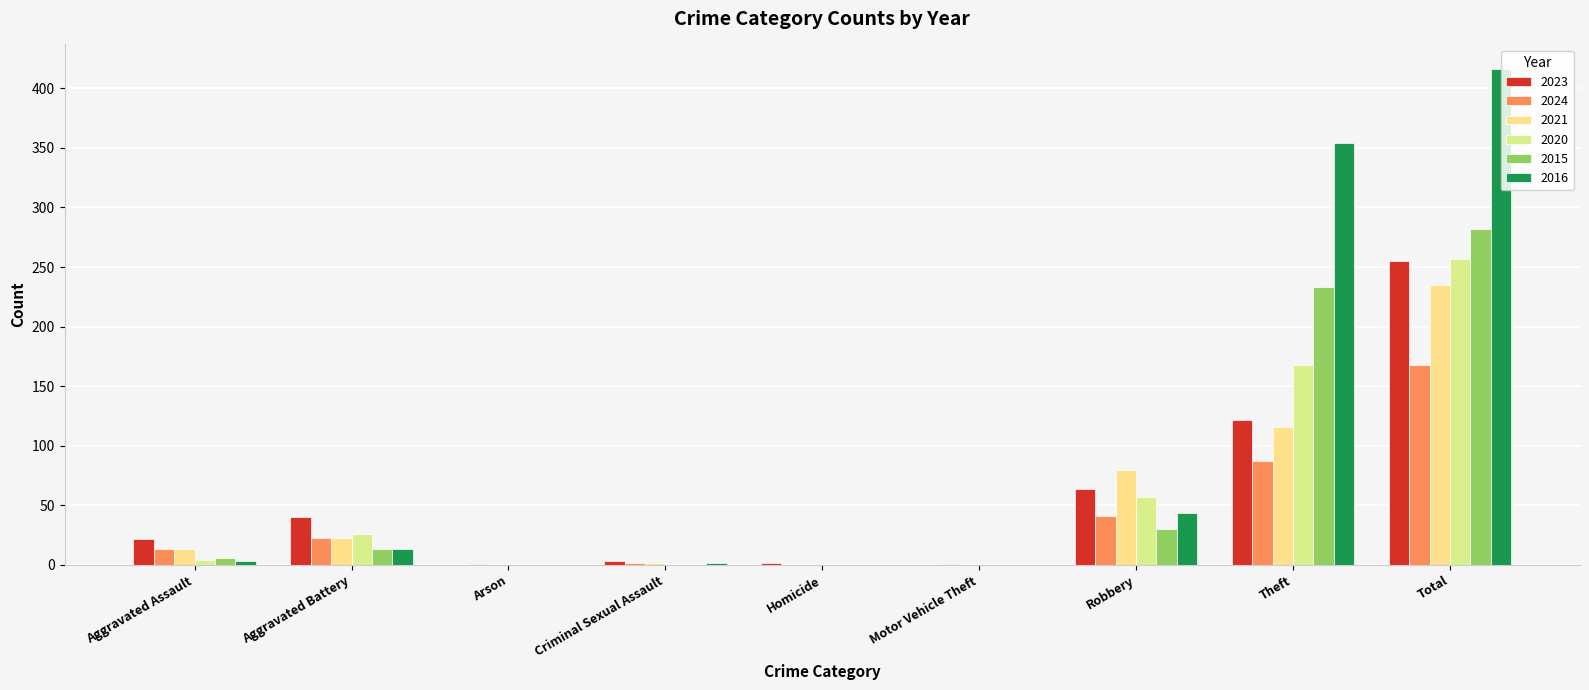

What is the spread (max minus min) of values at Motor Vehicle Theft?

1